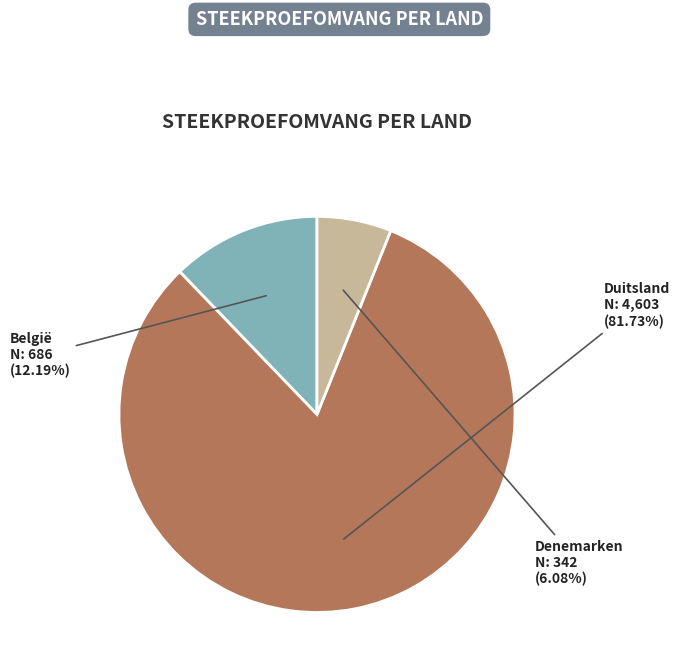

Which slice is the smallest?

Denemarken